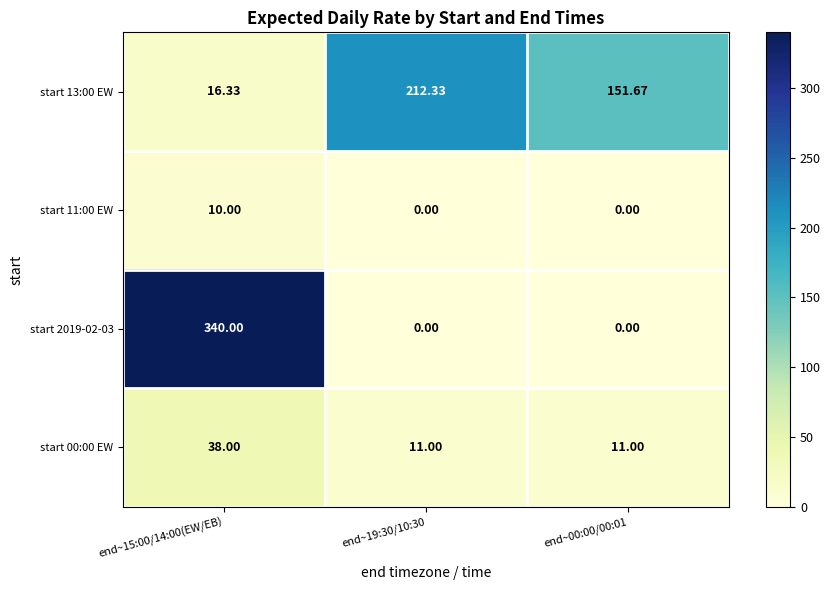

Rank the series by their maximum value, from highest to lowest.

start 2019-02-03, start 13:00 EW, start 00:00 EW, start 11:00 EW